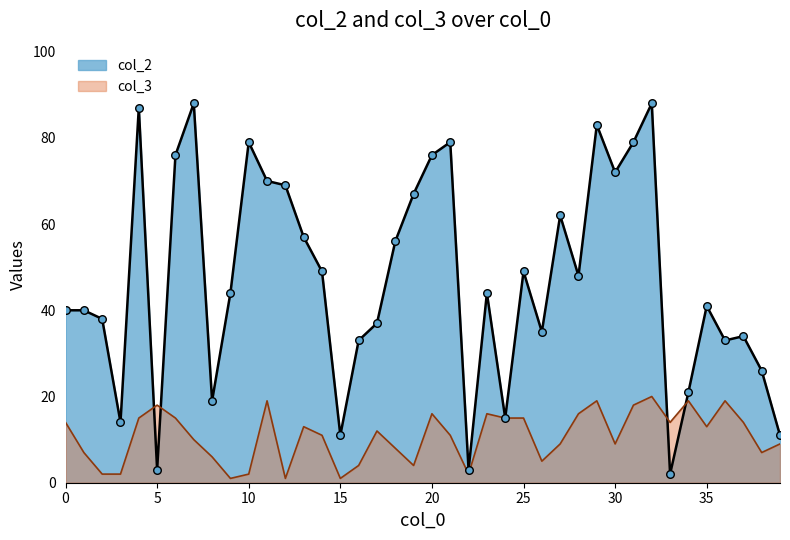

Which series contains the lowest Y value?

col_3